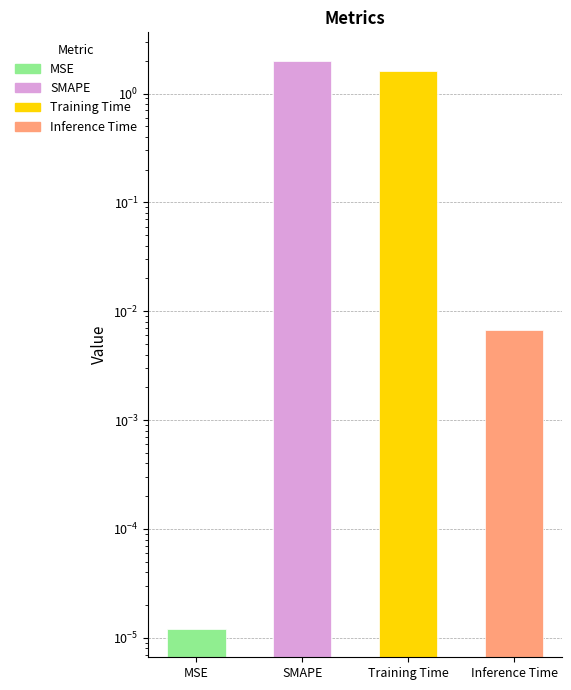

What is the sum of all values?

3.6